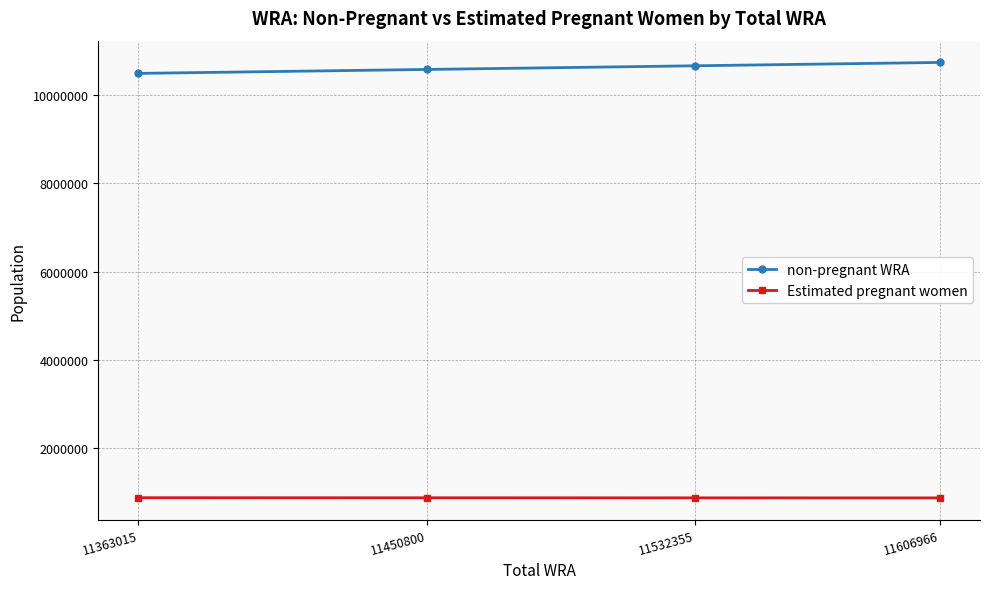

What is the difference between the maximum and minimum values in the non-pregnant WRA series?

248434.7